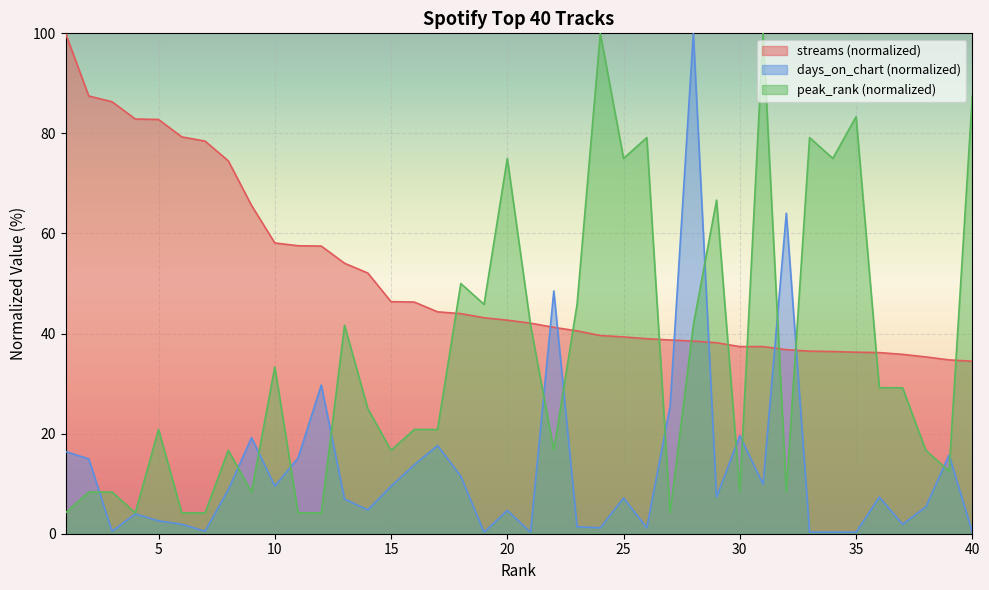

What is the value of the peak_rank point at the 40th from the left?

87.5